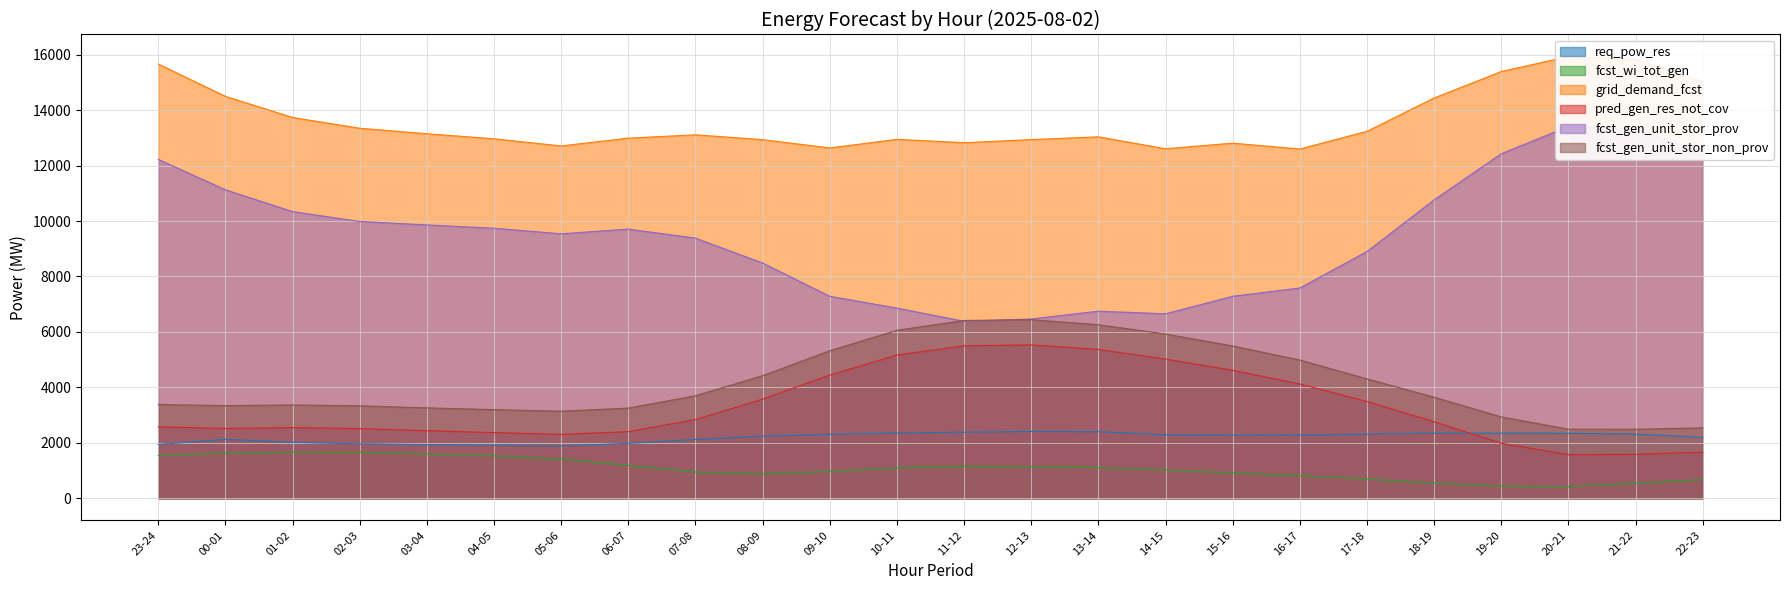

Reading left to right, list all the values displayed in this chart.

req_pow_res: 1939	2124	2017	1963	1935	1909	1884	1980	2119	2239	2309	2351	2383	2410	2399	2292	2278	2281	2314	2347	2348	2344	2312	2199
fcst_wi_tot_gen: 1542	1621	1662	1658	1589	1530	1413	1182	950	874	967	1090	1155	1140	1104	1022	917	815	692	541	436	418	535	671
grid_demand_fcst: 15663	14497	13735	13347	13148	12966	12709	12989	13110	12935	12636	12947	12825	12937	13037	12607	12808	12598	13236	14438	15393	15932	15838	15035
pred_gen_res_not_cov: 2576	2517	2548	2513	2435	2368	2302	2402	2838	3575	4444	5167	5498	5531	5366	5020	4617	4121	3491	2759	1982	1570	1584	1663
fcst_gen_unit_stor_prov: 12223	11126	10340	9984	9859	9740	9539	9709	9383	8484	7285	6859	6383	6467	6748	6654	7286	7584	8901	10765	12429	13411	13321	12465
fcst_gen_unit_stor_non_prov: 3381	3341	3365	3334	3259	3196	3140	3251	3697	4421	5321	6058	6412	6440	6259	5923	5492	4984	4305	3644	2934	2492	2487	2540